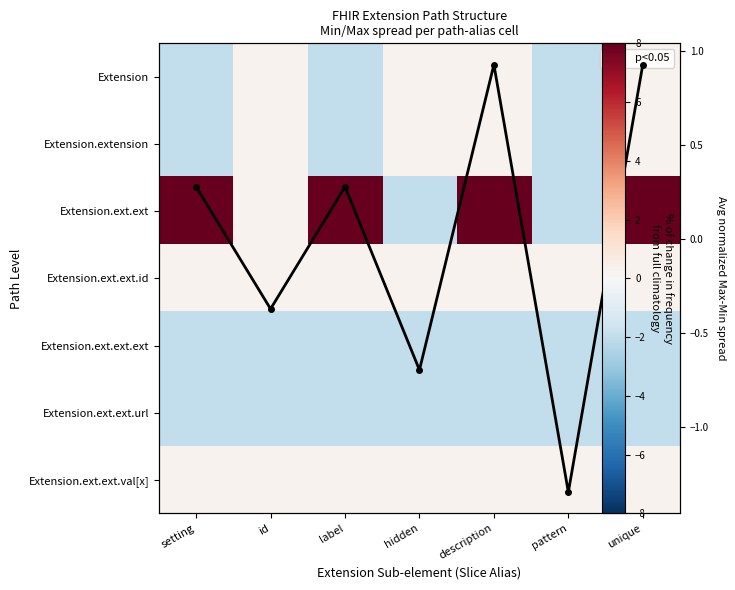

The Extension.ext.ext.url series shows -2.0 at description. True or false?

True